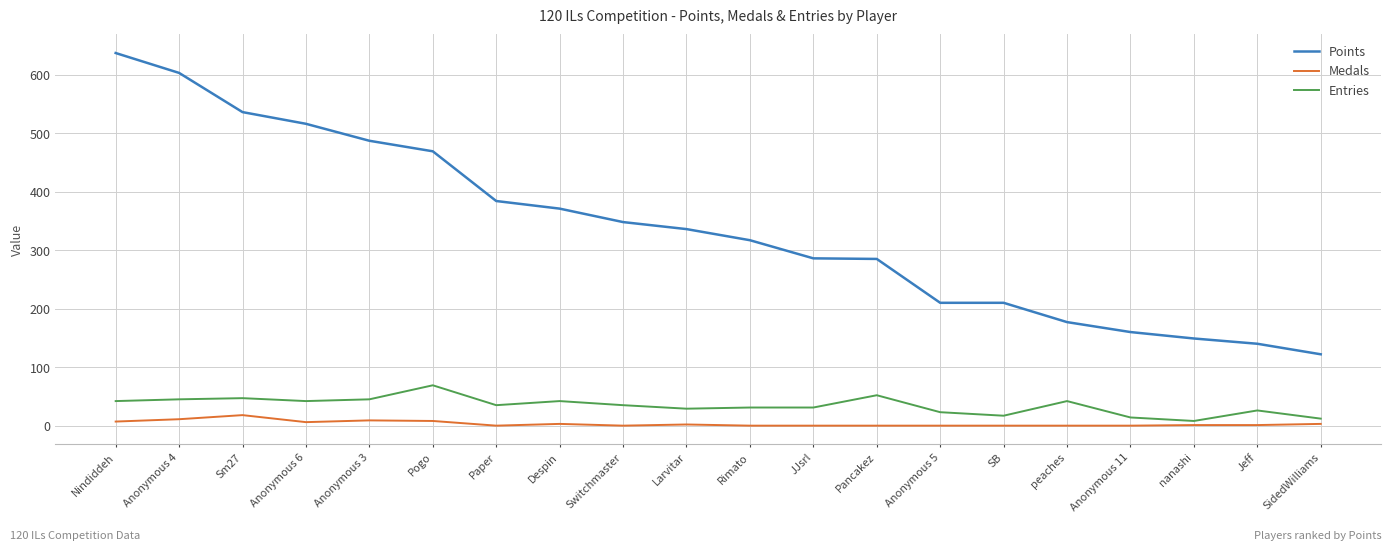

What is the approximate value of Points at Switchmaster?

348